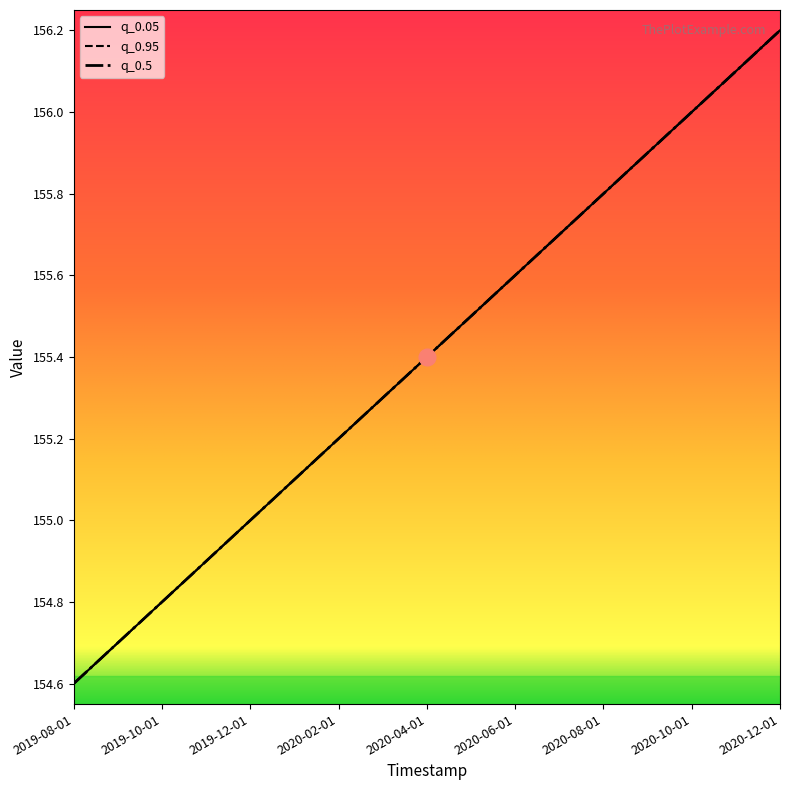

Is this an area chart (filled region under the line)?

No